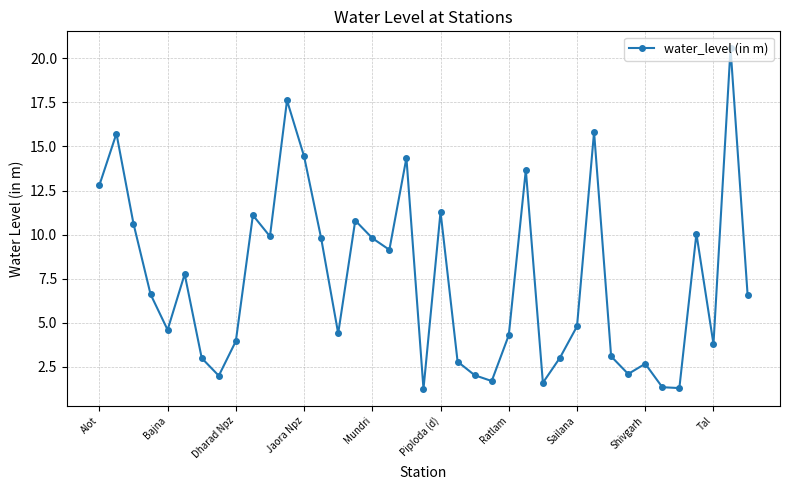

What is the average value?

7.5